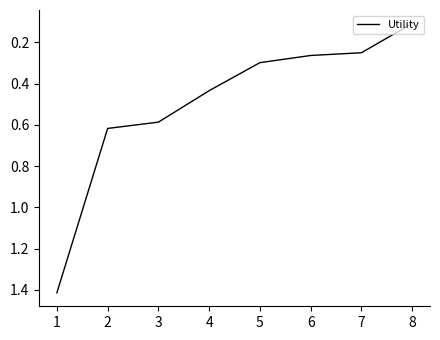

At which label is the value closest to 0?

8